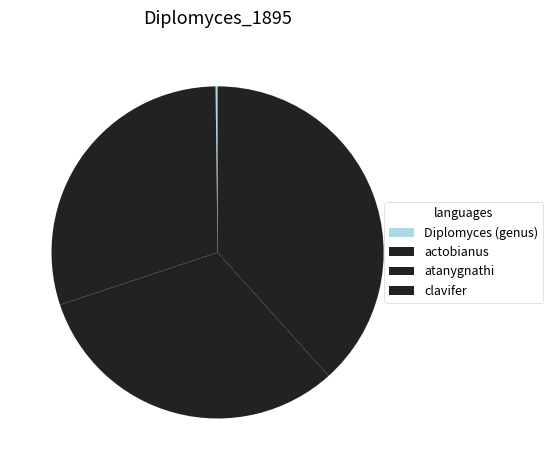

Which slice is the smallest?

Diplomyces (genus)